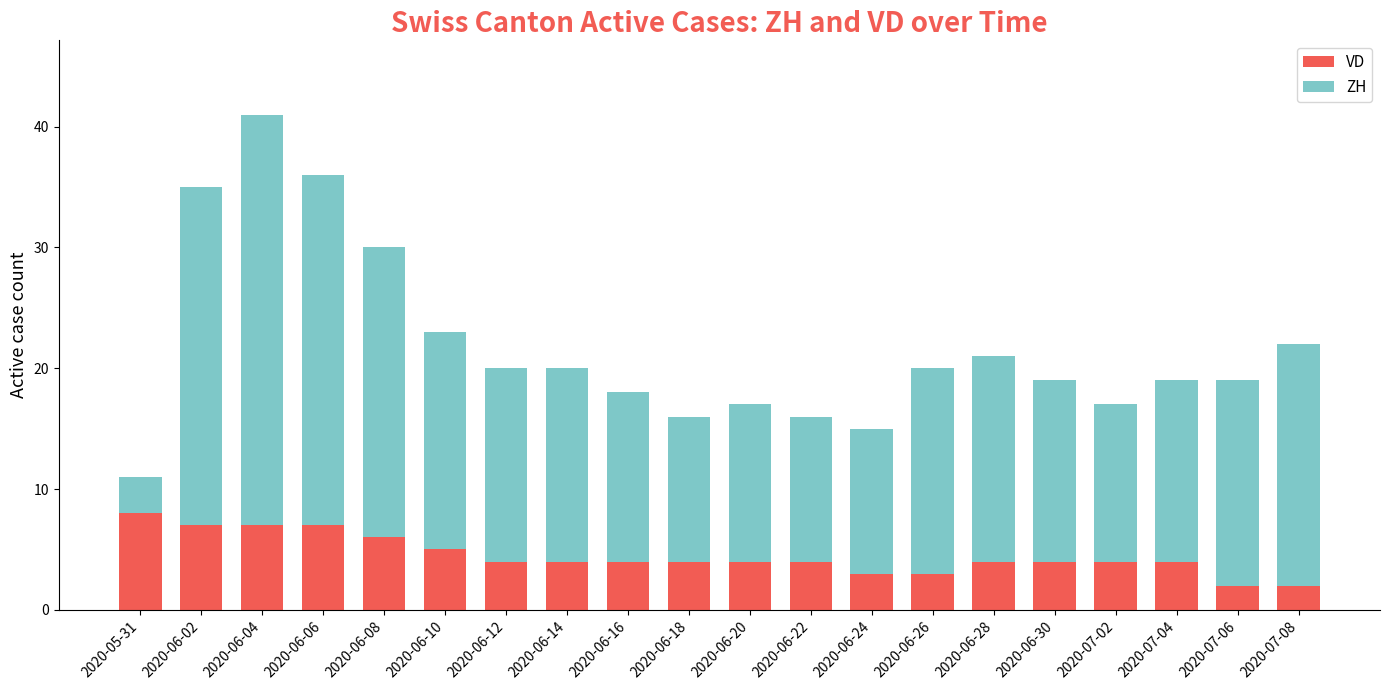

Count the VD values in the range 4 to 6.

12